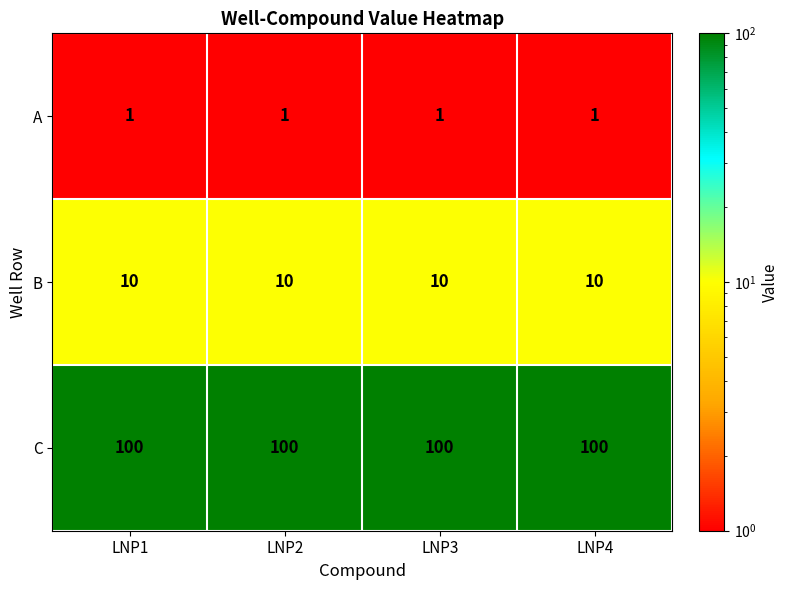

What is the total value across all series at LNP2?

111